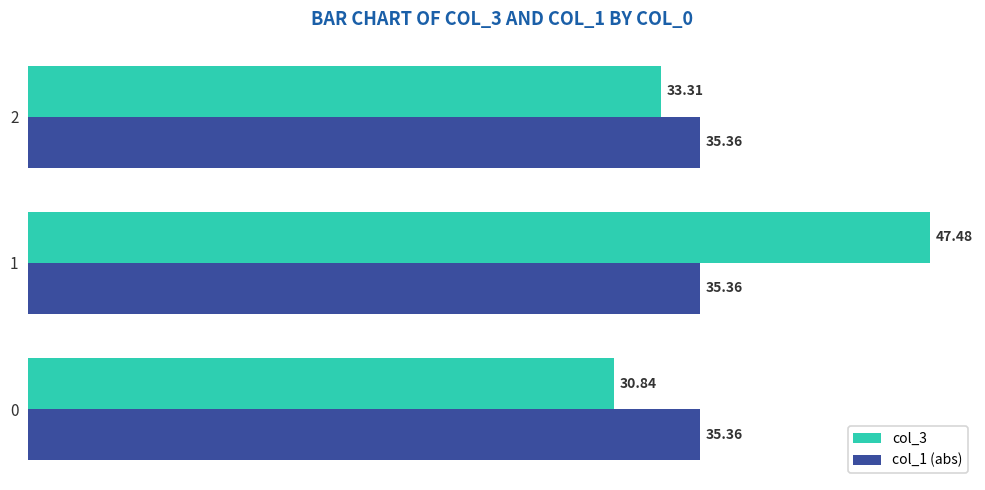

Rank the categories by col_3 value from highest to lowest.

1, 2, 0